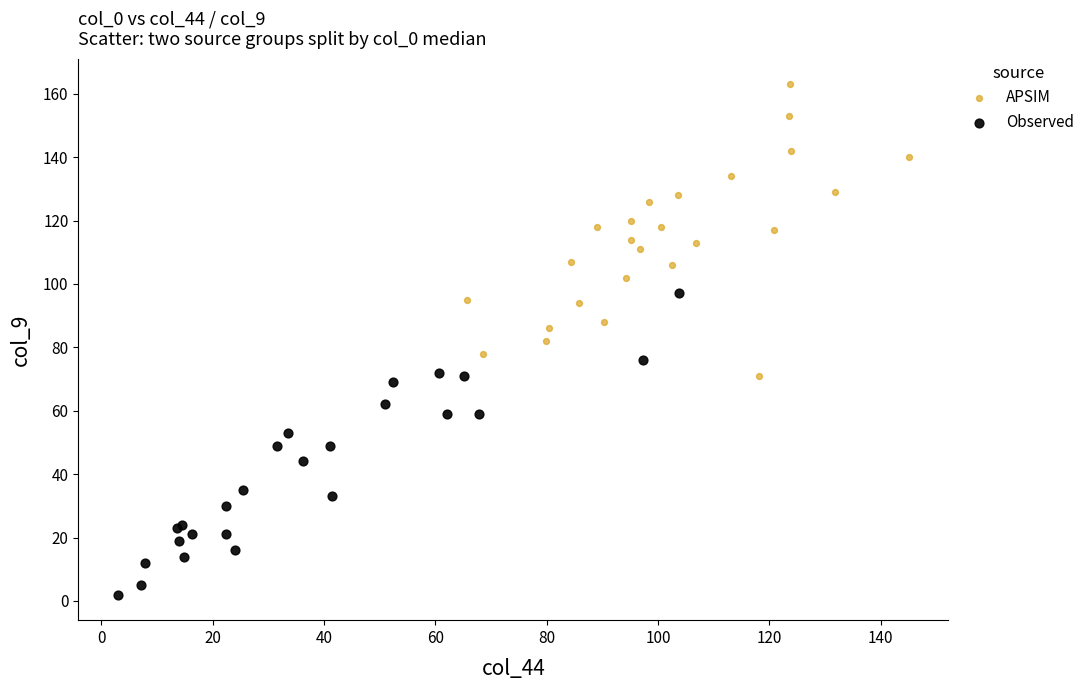

Which series has the widest spread of Y values?

Observed